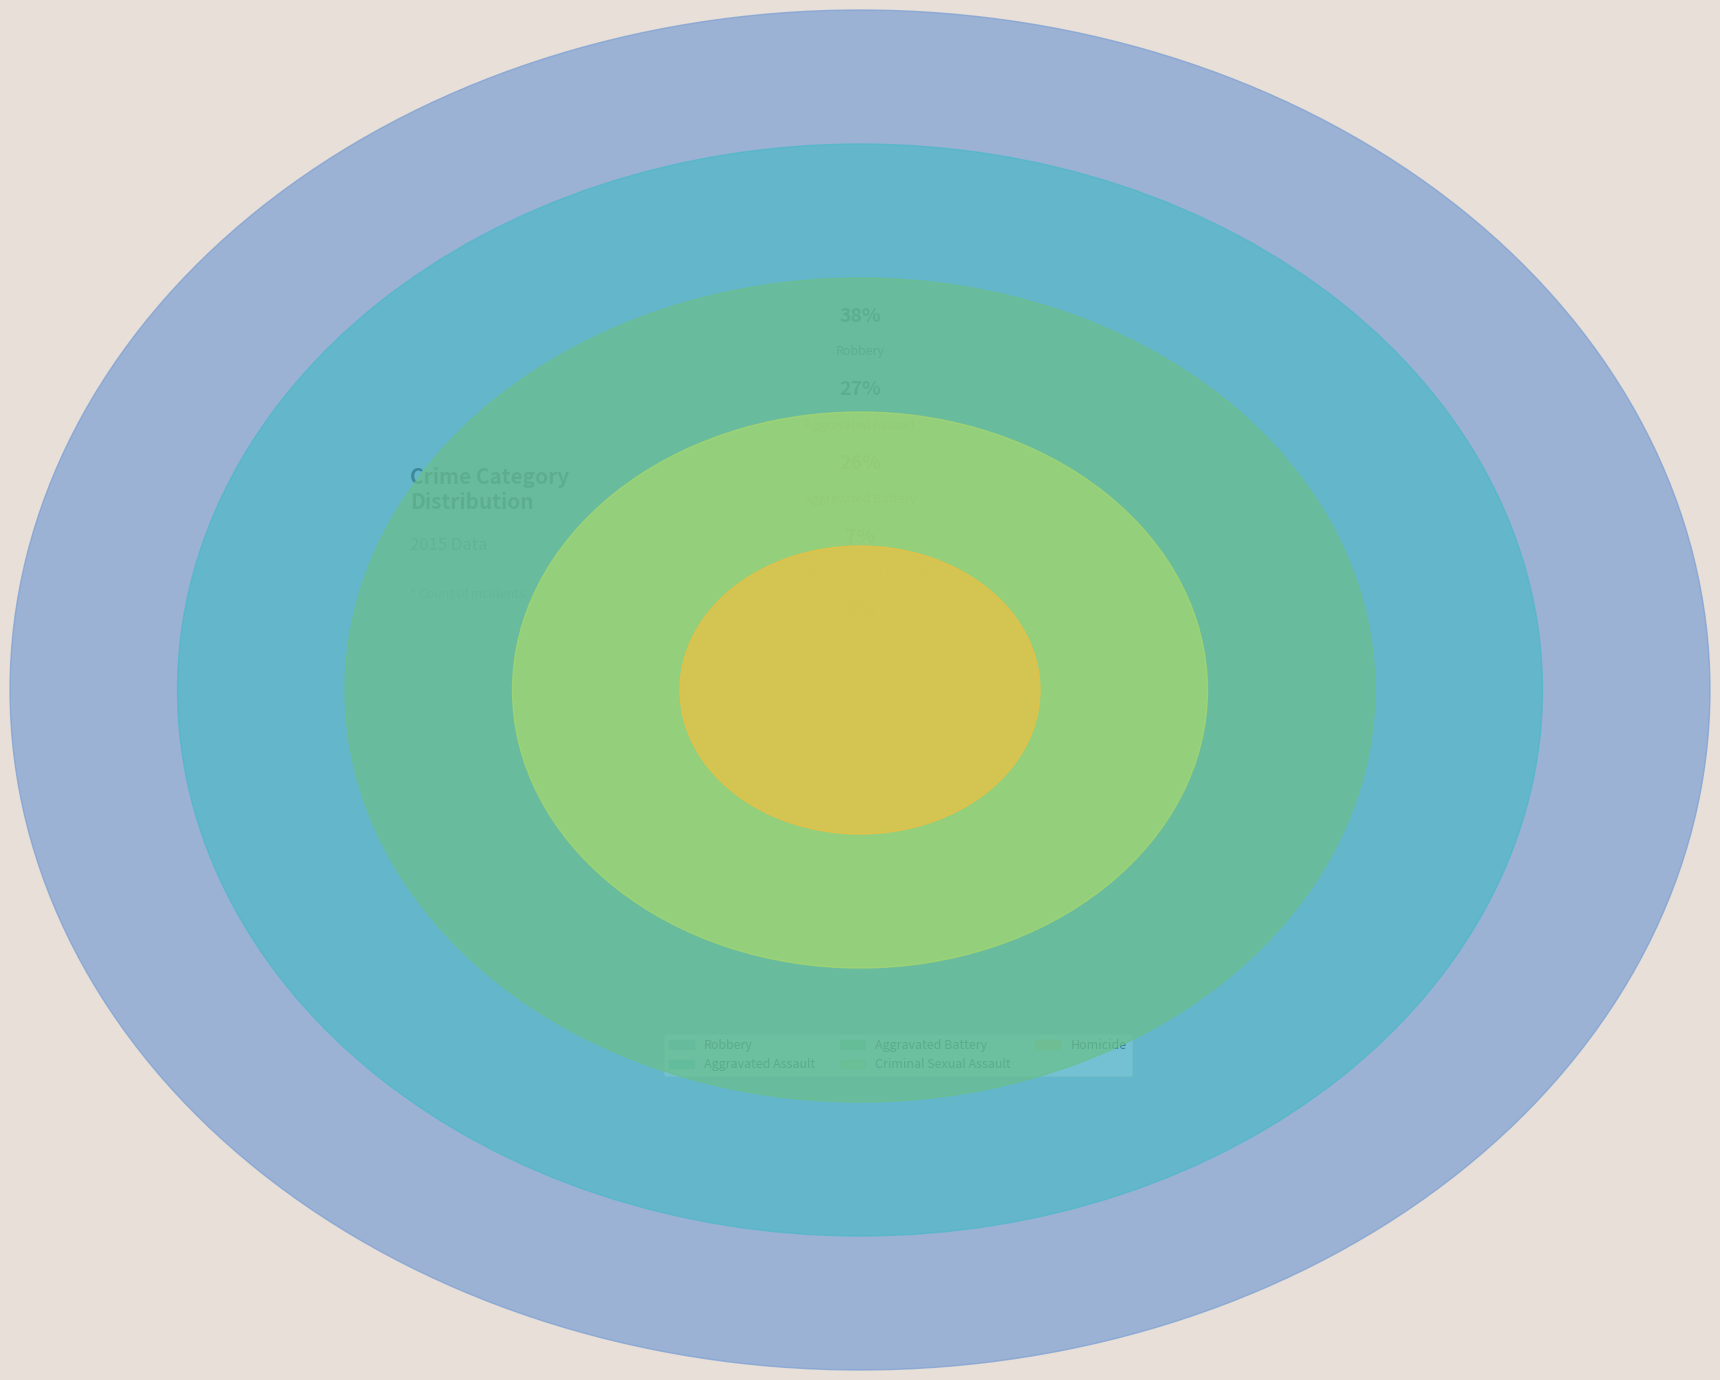

Which category has the smallest portion of the pie?

Homicide